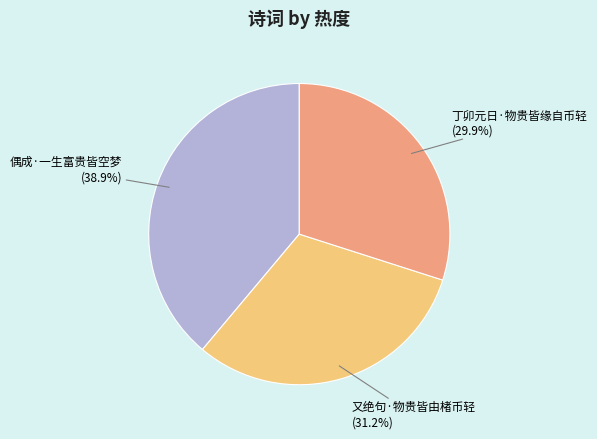

Is there a majority slice in this chart?

No